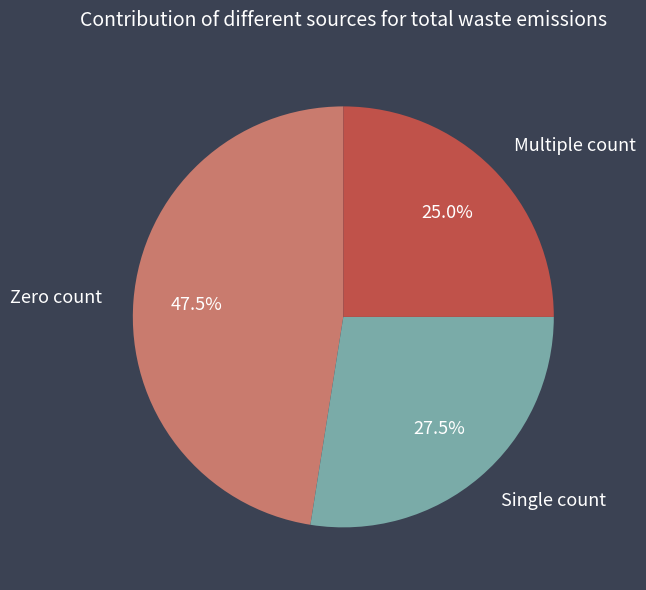

Rank the categories by value from lowest to highest.

Multiple count, Single count, Zero count